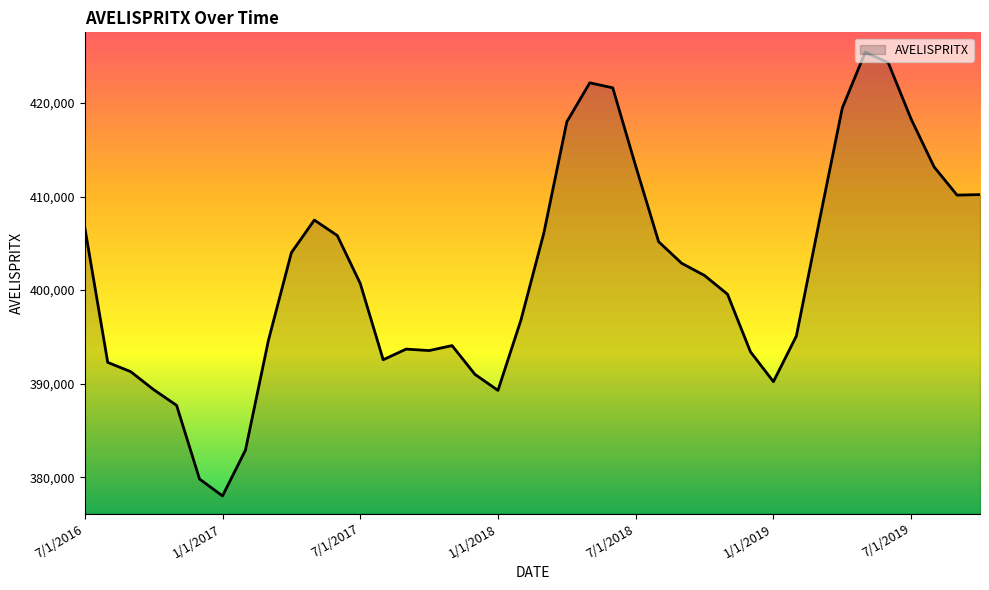

How many lines are shown in the chart?

1